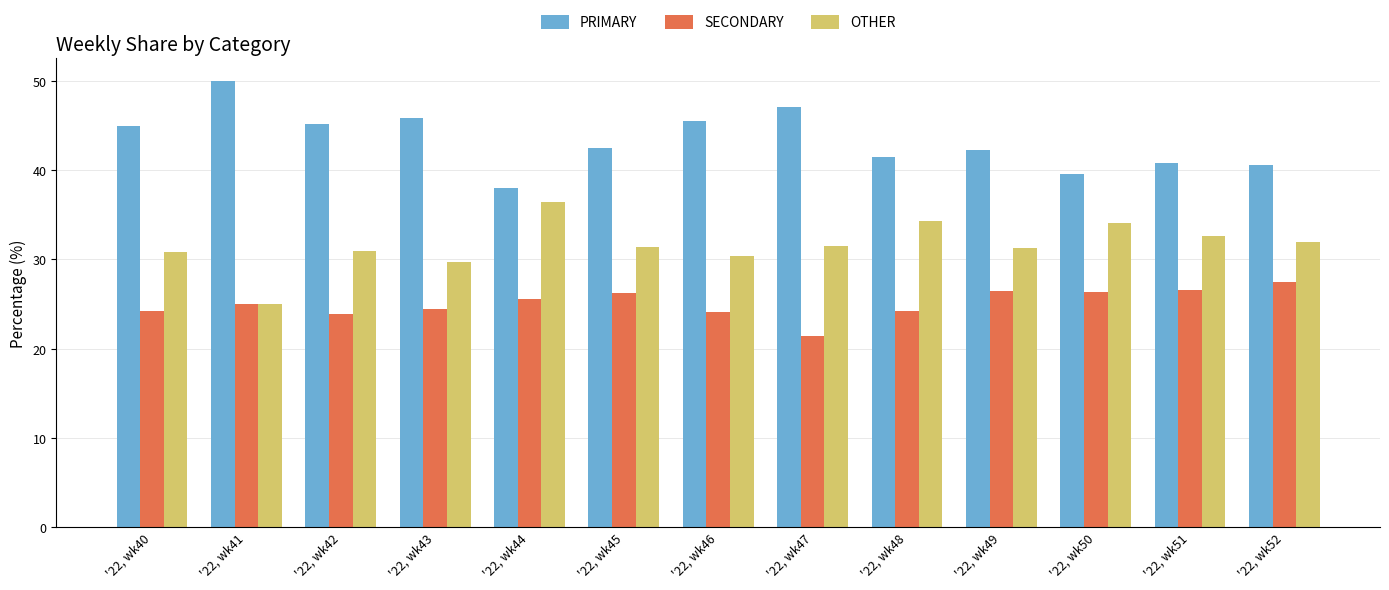

What is the minimum value shown in the chart?

21.4